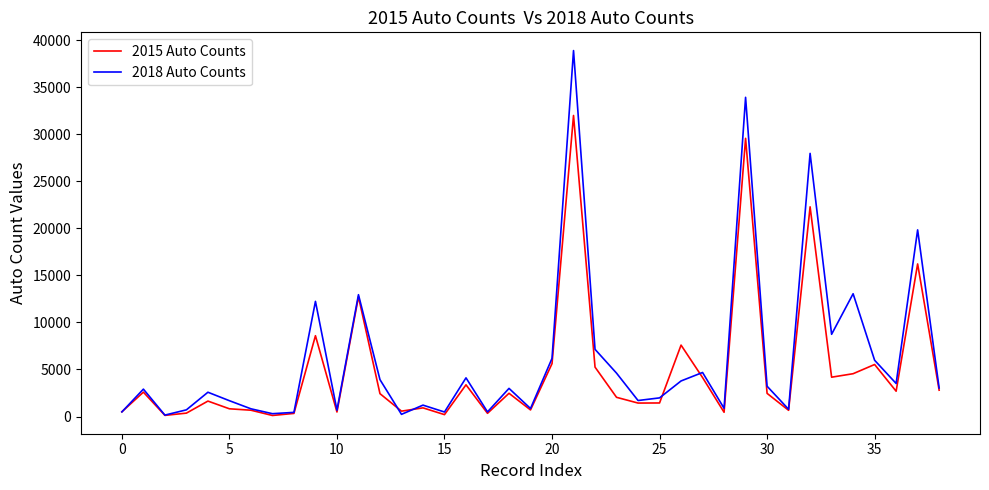

List the series in order of their peak value, highest first.

2018 Auto Counts, 2015 Auto Counts